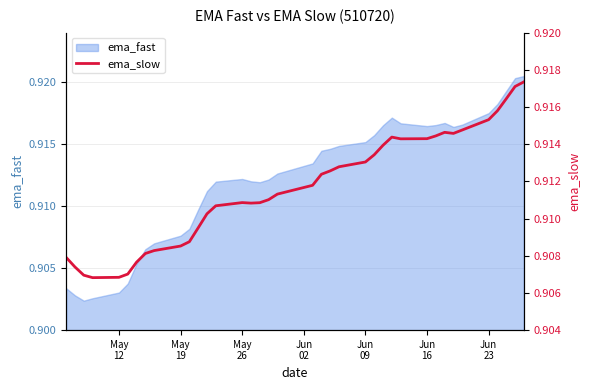

What is the sum of all values?

34.6